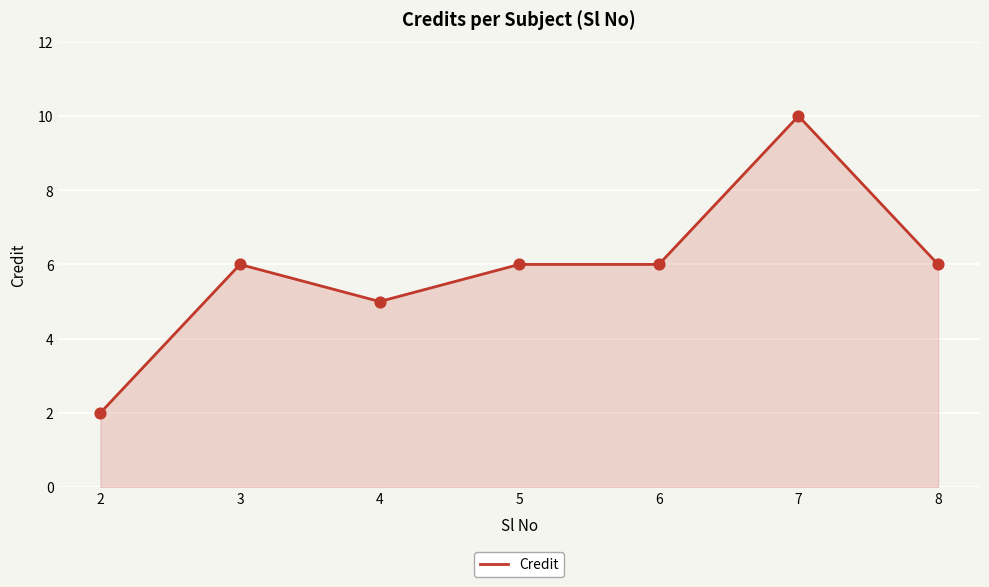

Between 2 and 7, which is larger?

7